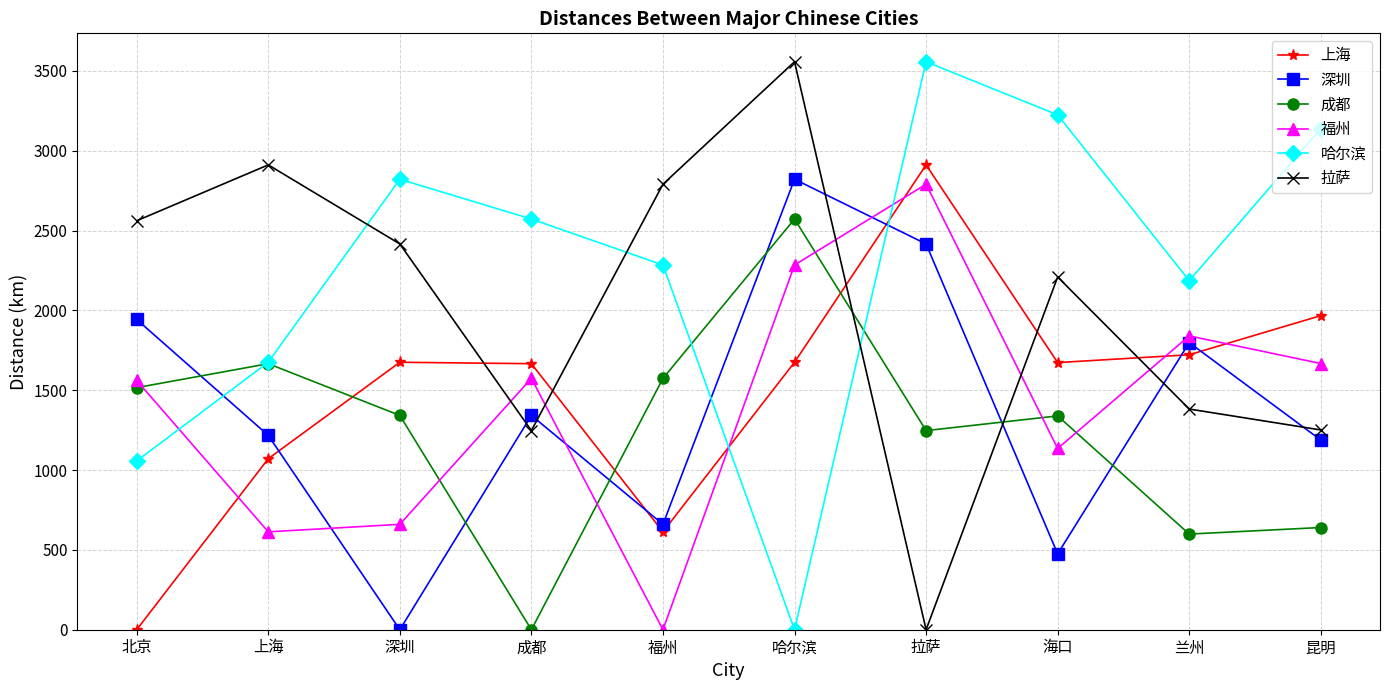

What is the average value of the 成都 series?

1250